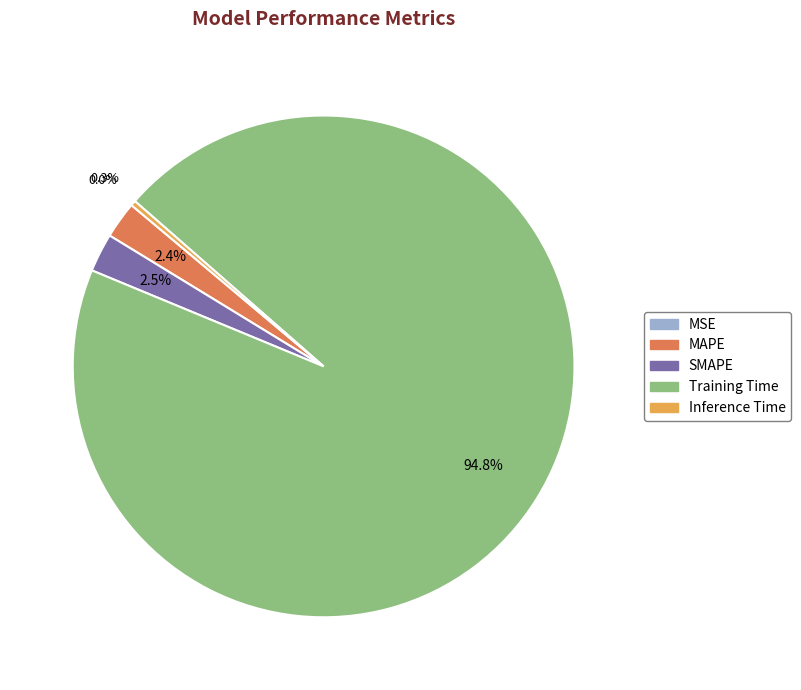

Which has a higher value, MAPE or Training Time?

Training Time